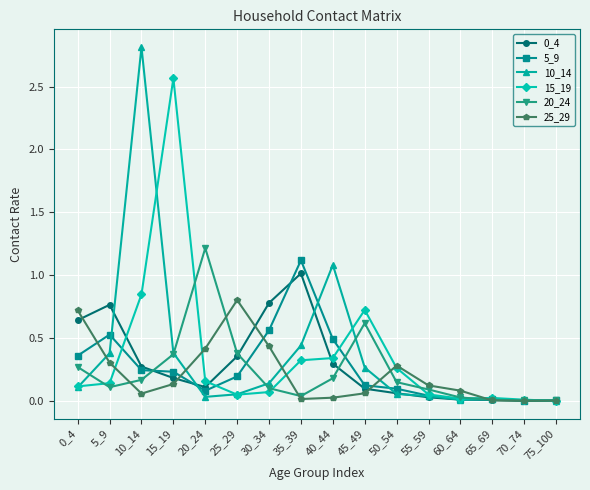

Which category has the highest value in the 0_4 series?

35_39